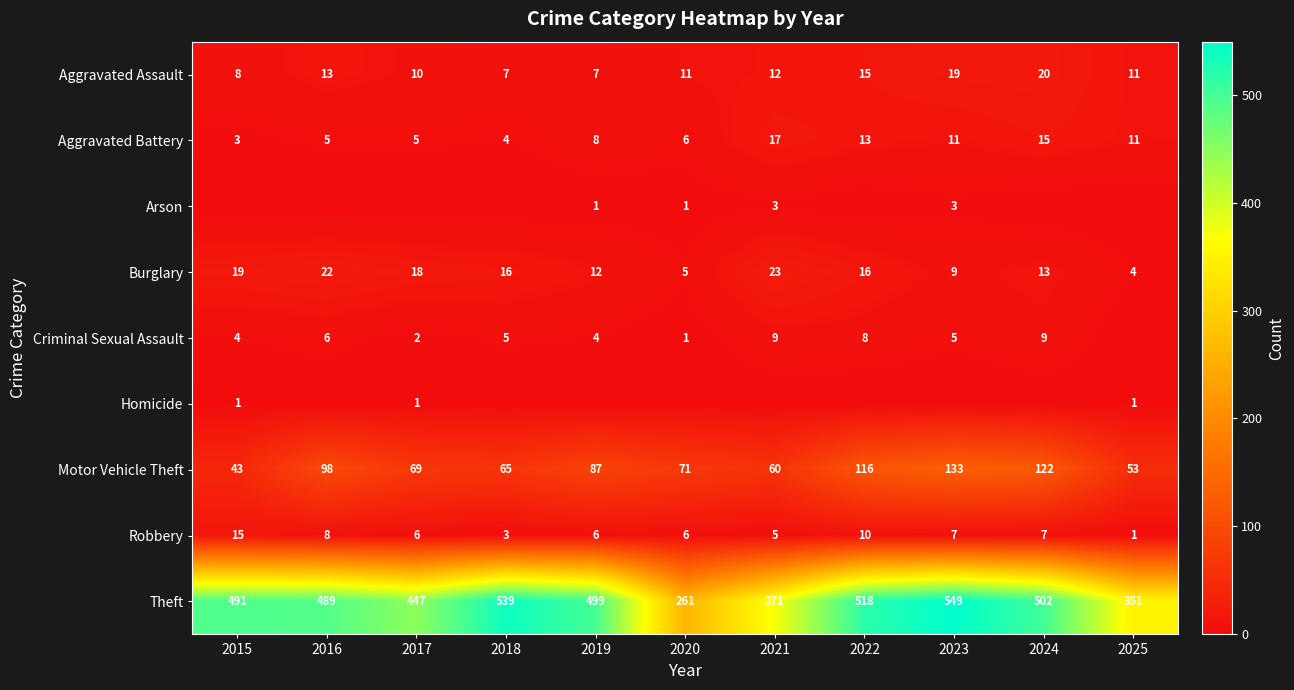

Where is Theft nearest to the value 405?

2021